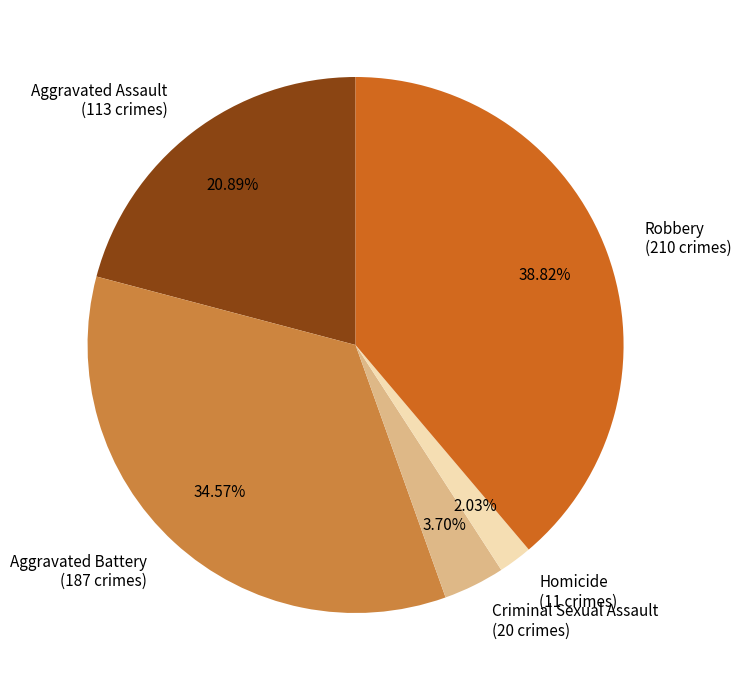

Is it true that Aggravated Battery is 35% of the pie?

True